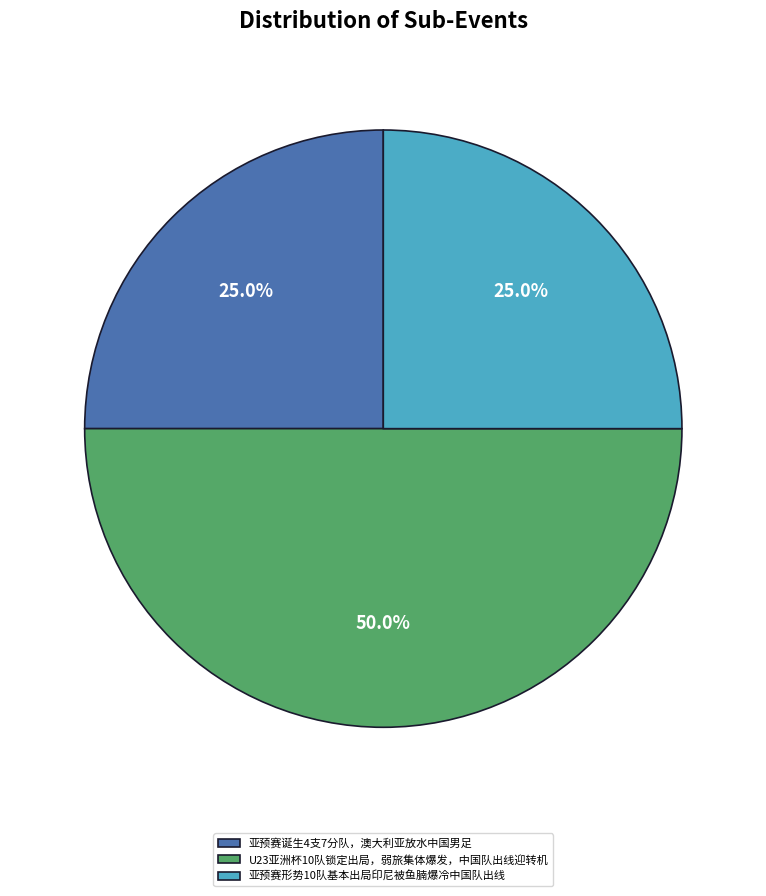

Is it true that 亚预赛形势10队基本出局印尼被鱼腩爆冷中国队出线 is 25% of the pie?

True